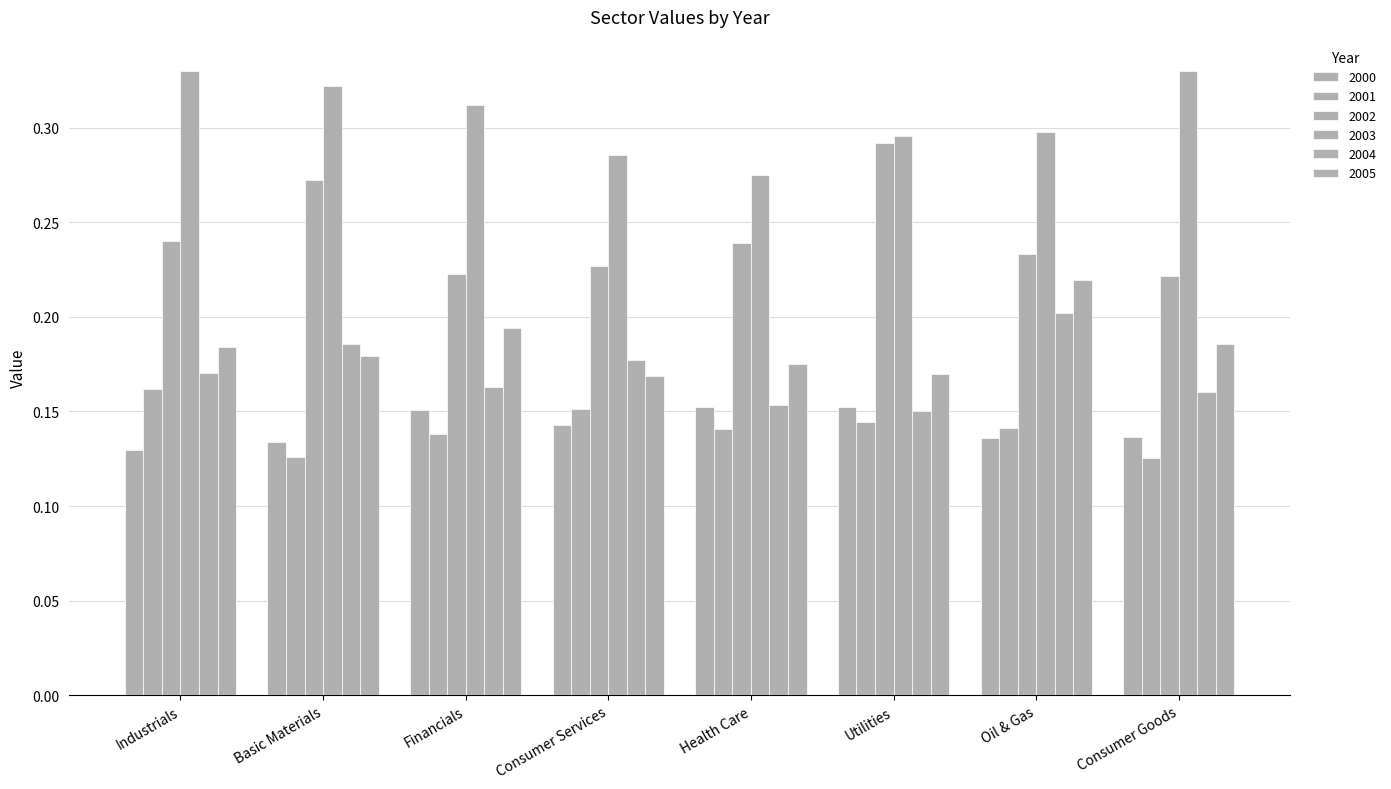

Count the number of data series in this chart.

6